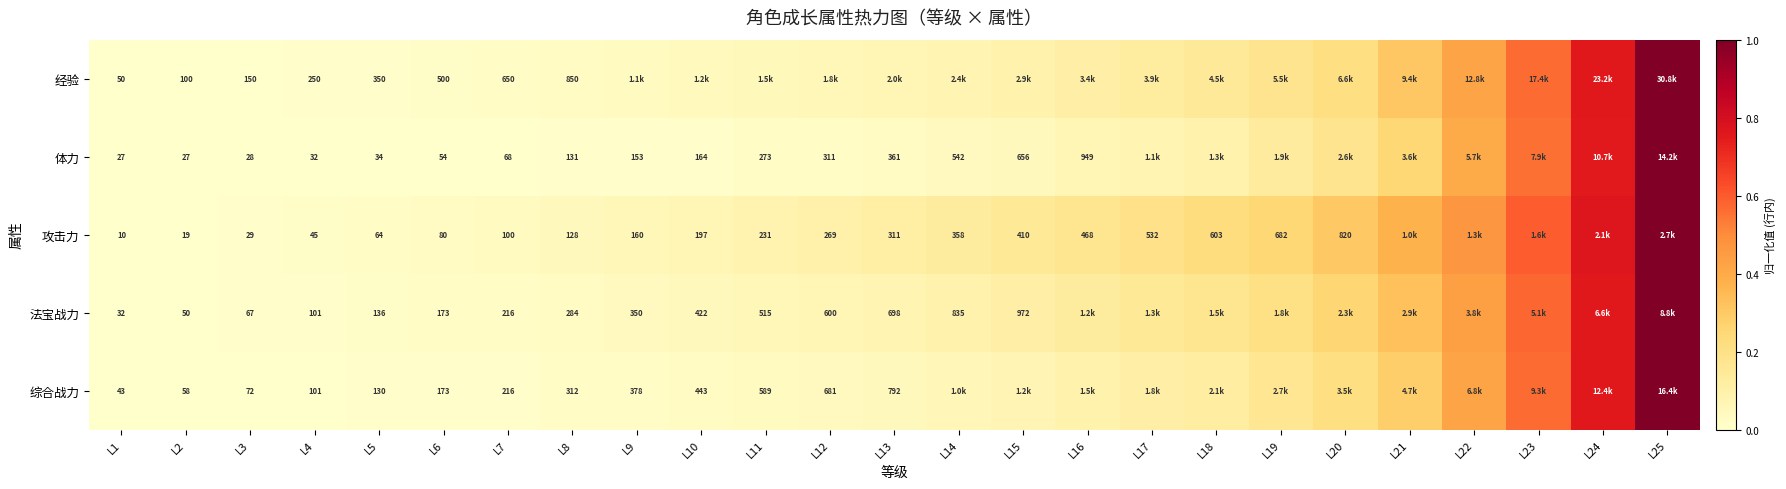

What is the difference between the maximum and minimum values in the 体力 series?

1.0